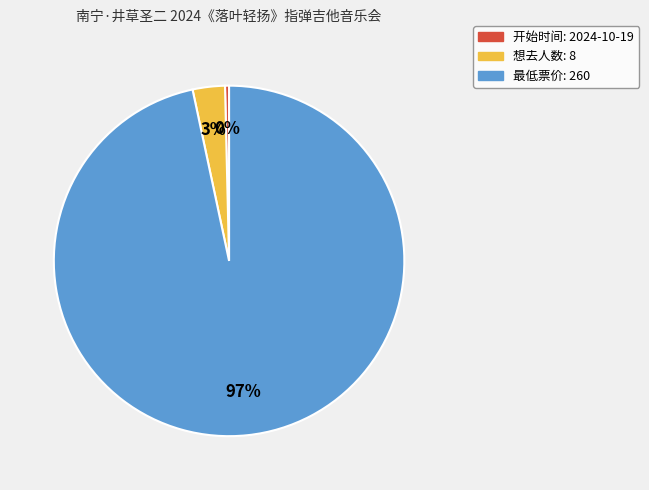

To the nearest percent, what portion does 最低票价: 260 represent?

97%